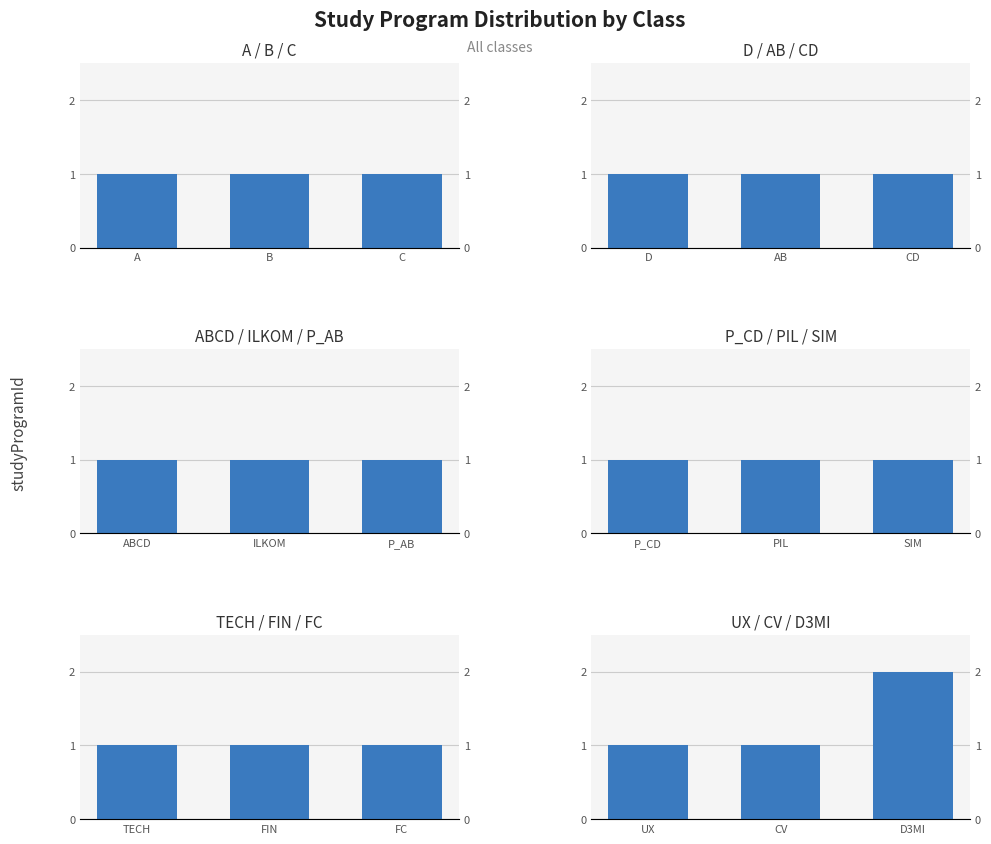

Which category has the lowest value across all series?

UX